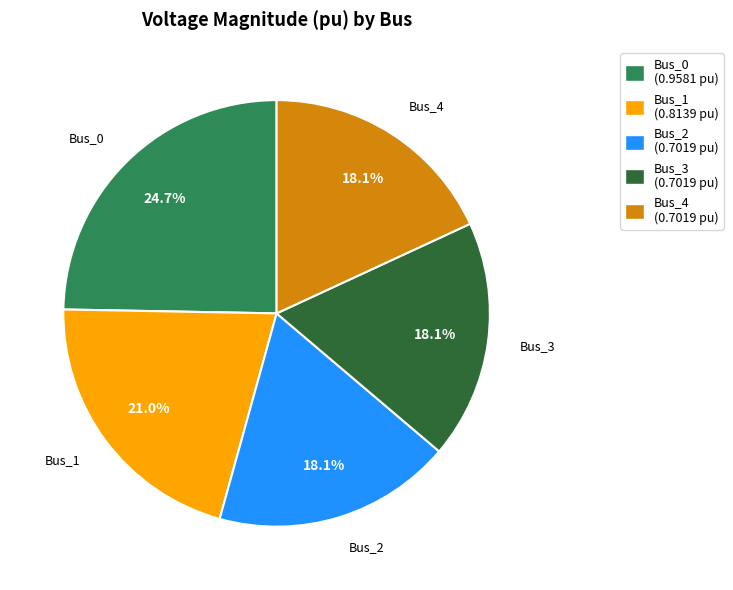

What is the largest slice in the pie chart?

Bus_0